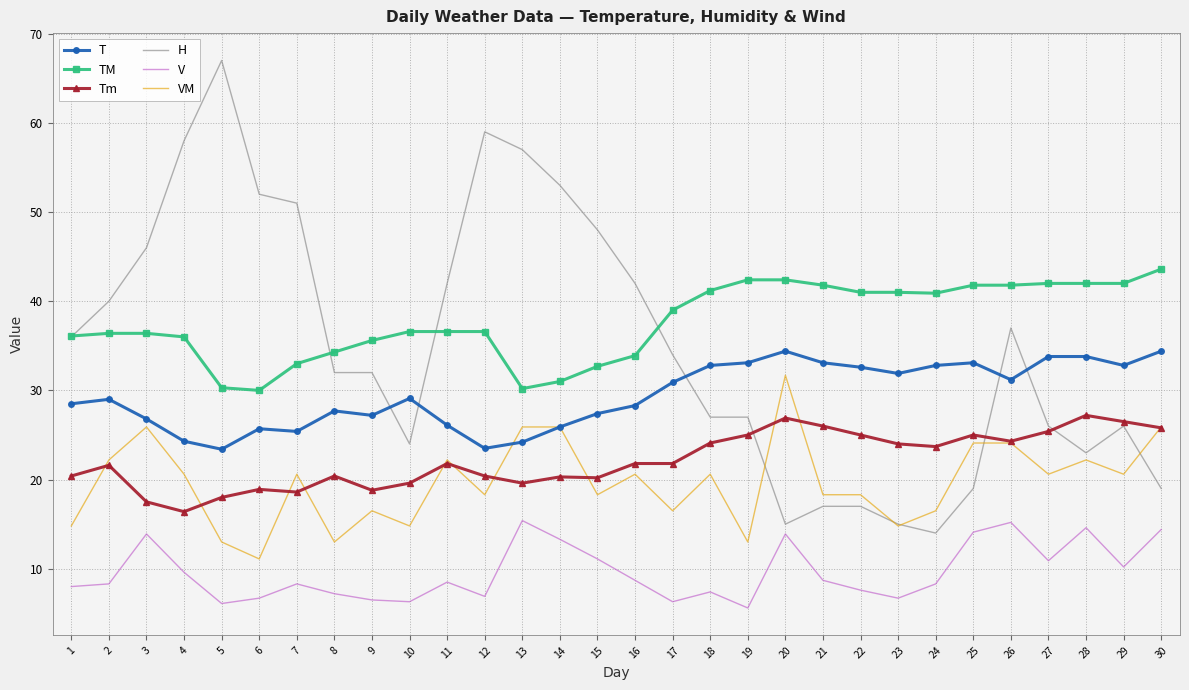

True or false: VM and TM intersect in this chart.

False